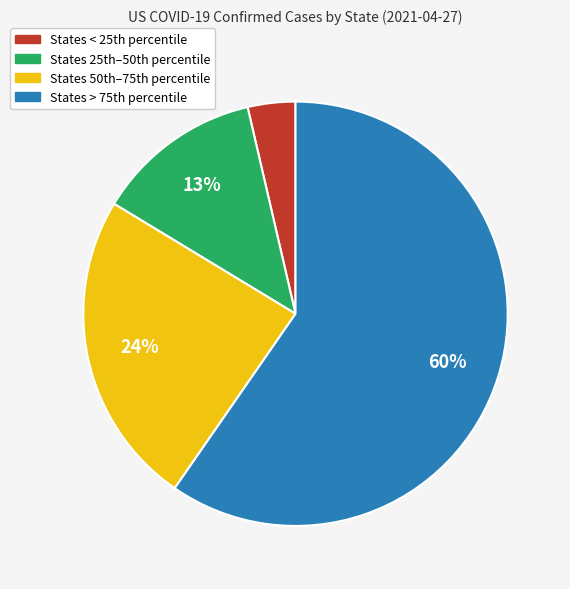

Is there any slice that represents more than half of the pie?

Yes